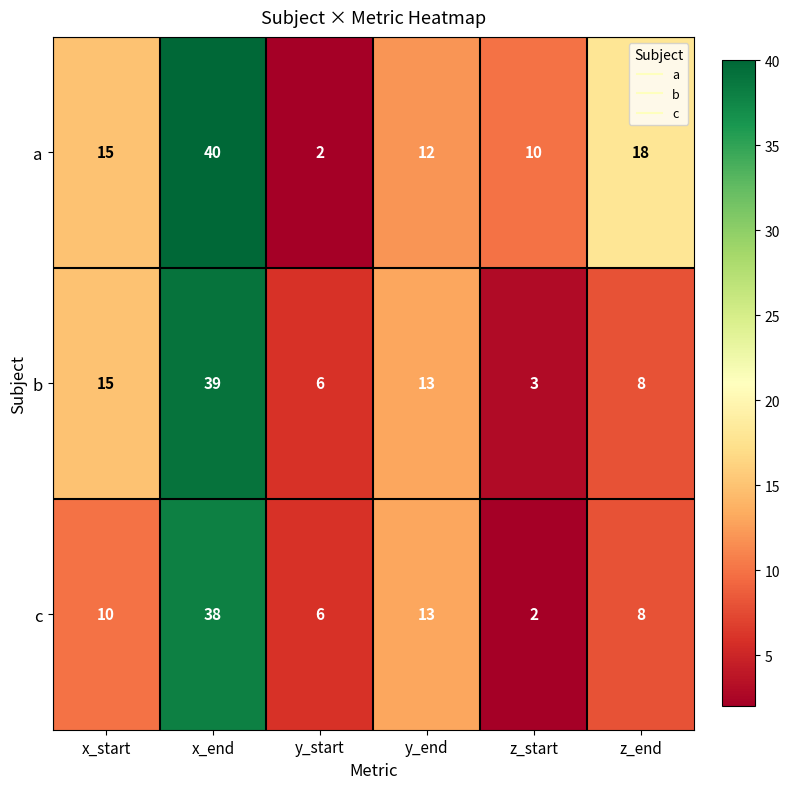

Which series changed the most between y_start and z_start?

a